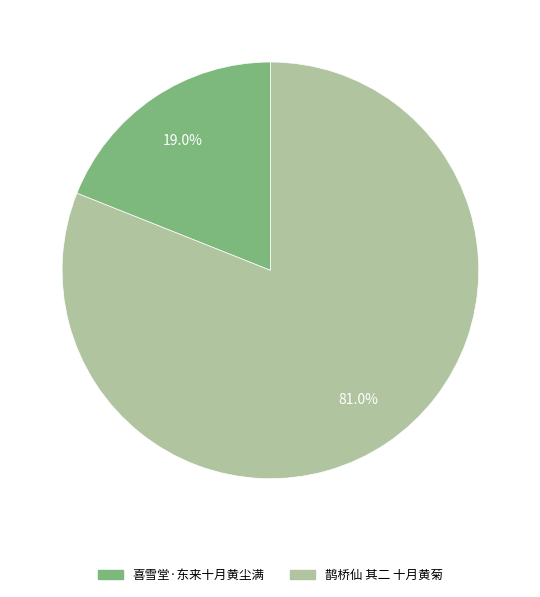

To the nearest percent, what portion does 鹊桥仙 其二 十月黄菊 represent?

81%